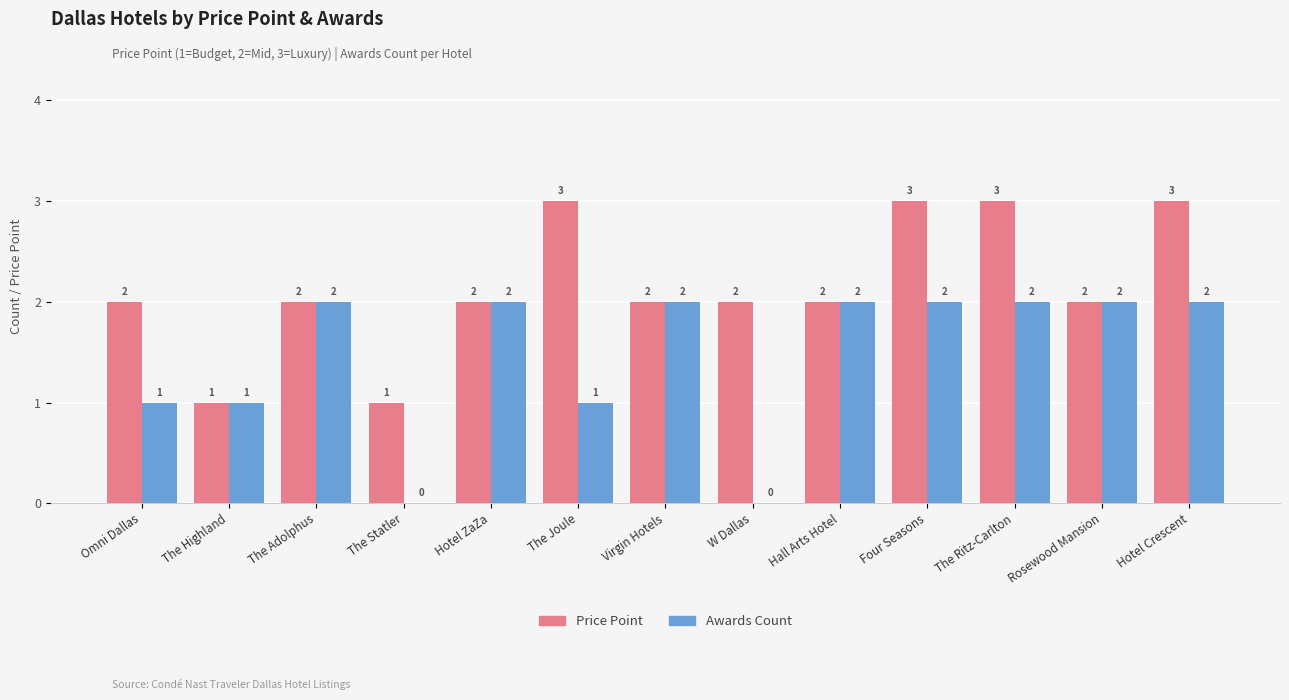

How many series are shown in this chart?

2